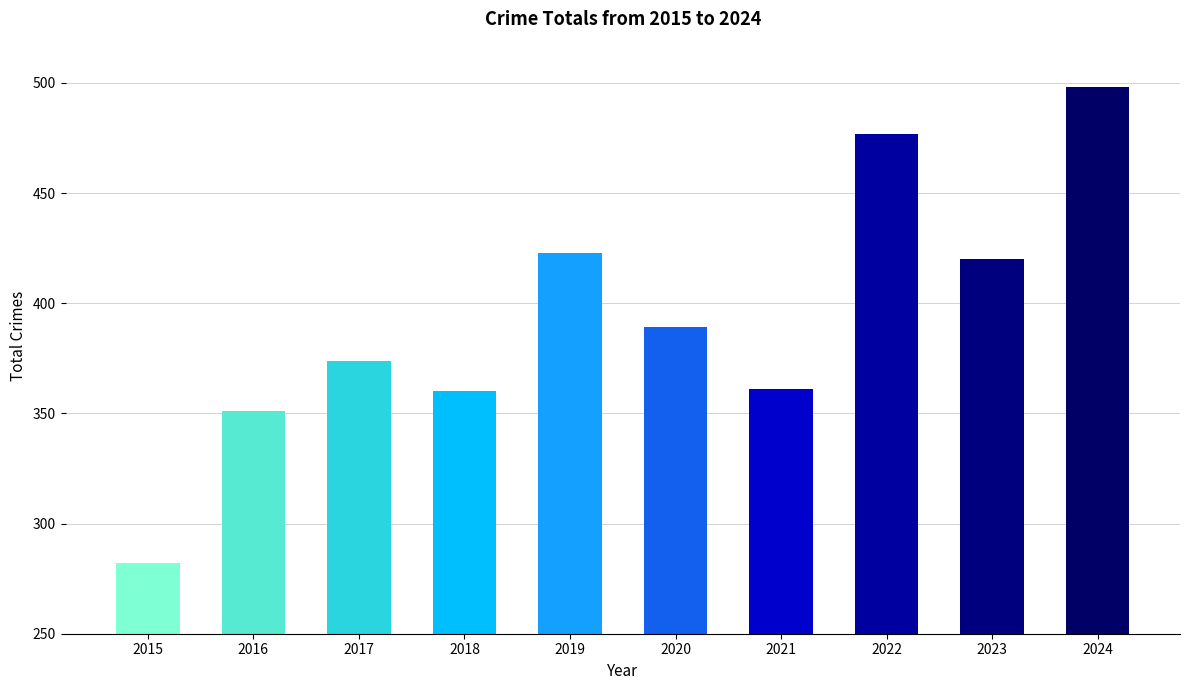

What is the average value?

394